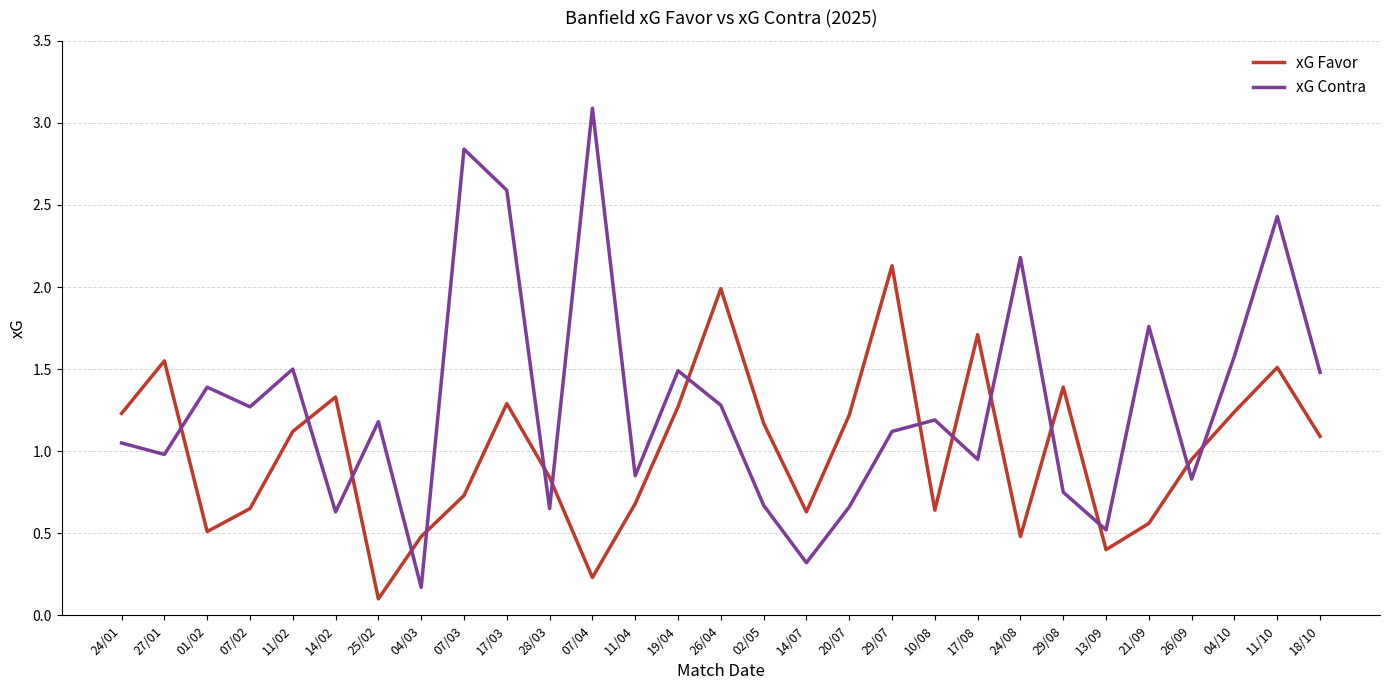

What is the maximum value shown in the chart?

3.1